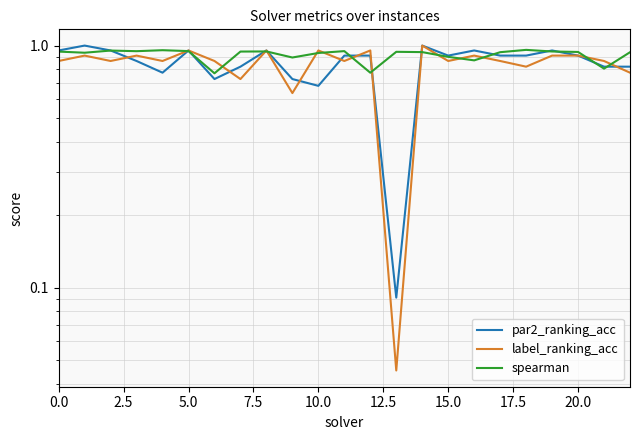

Count the spearman values in the range 0 to 1.

23